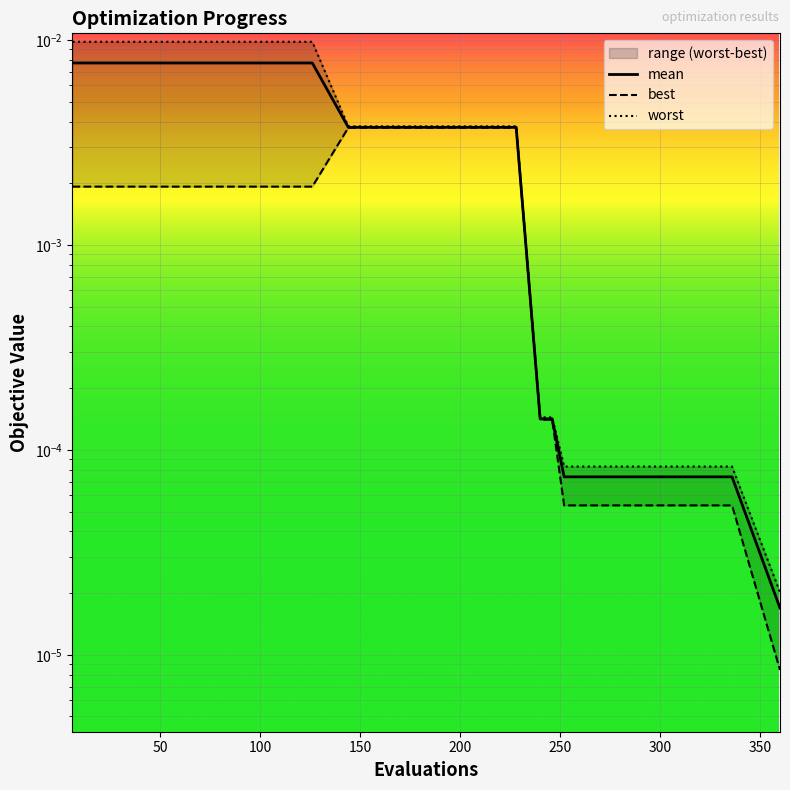

How many data points does each series have?

20